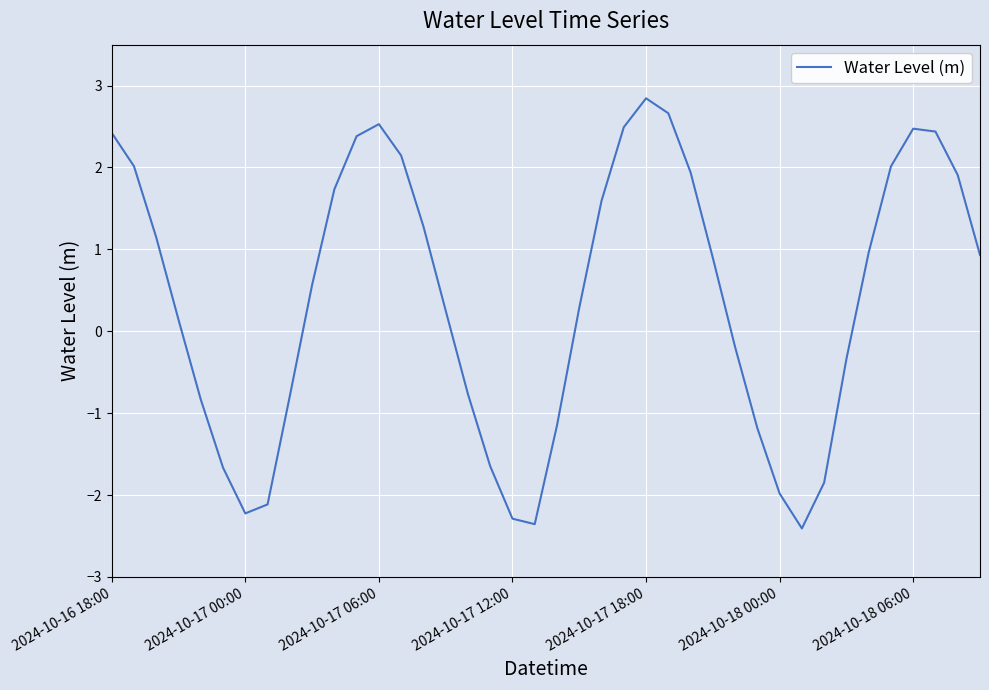

What is the difference between the maximum and second lowest values?

5.2